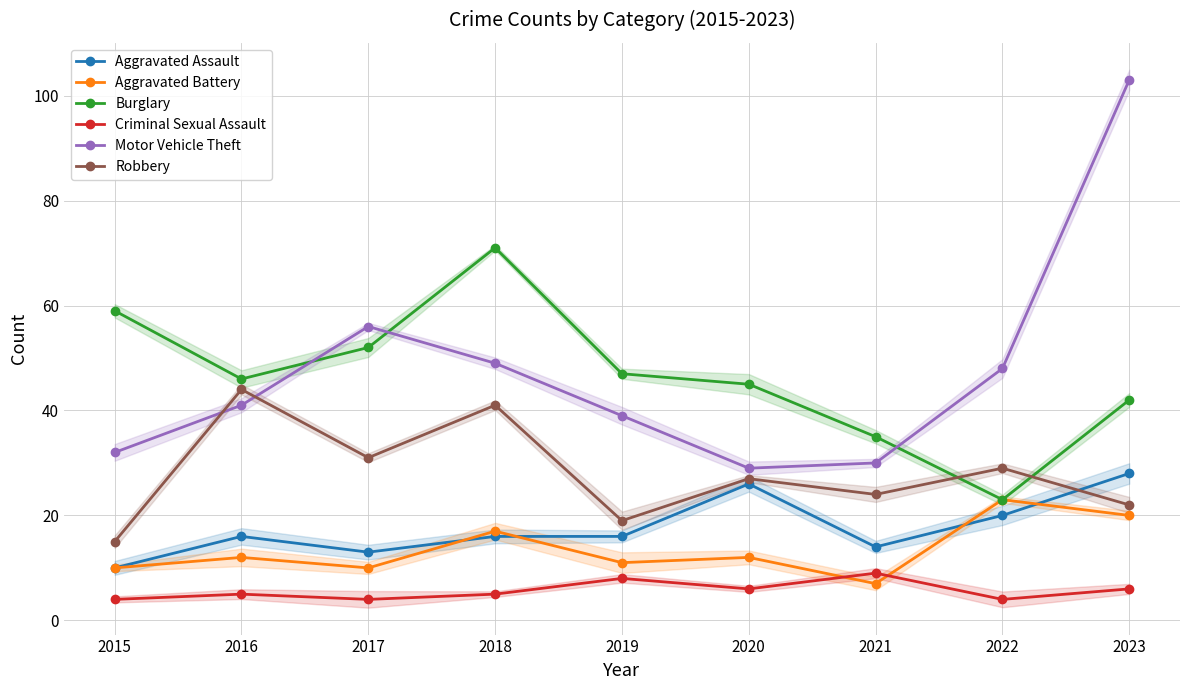

Reading left to right, transcribe all the data shown in this chart.

Aggravated Assault: 2015=10	2016=16	2017=13	2018=16	2019=16	2020=26	2021=14	2022=20	2023=28
Aggravated Battery: 2015=10	2016=12	2017=10	2018=17	2019=11	2020=12	2021=7	2022=23	2023=20
Burglary: 2015=59	2016=46	2017=52	2018=71	2019=47	2020=45	2021=35	2022=23	2023=42
Criminal Sexual Assault: 2015=4	2016=5	2017=4	2018=5	2019=8	2020=6	2021=9	2022=4	2023=6
Motor Vehicle Theft: 2015=32	2016=41	2017=56	2018=49	2019=39	2020=29	2021=30	2022=48	2023=103
Robbery: 2015=15	2016=44	2017=31	2018=41	2019=19	2020=27	2021=24	2022=29	2023=22